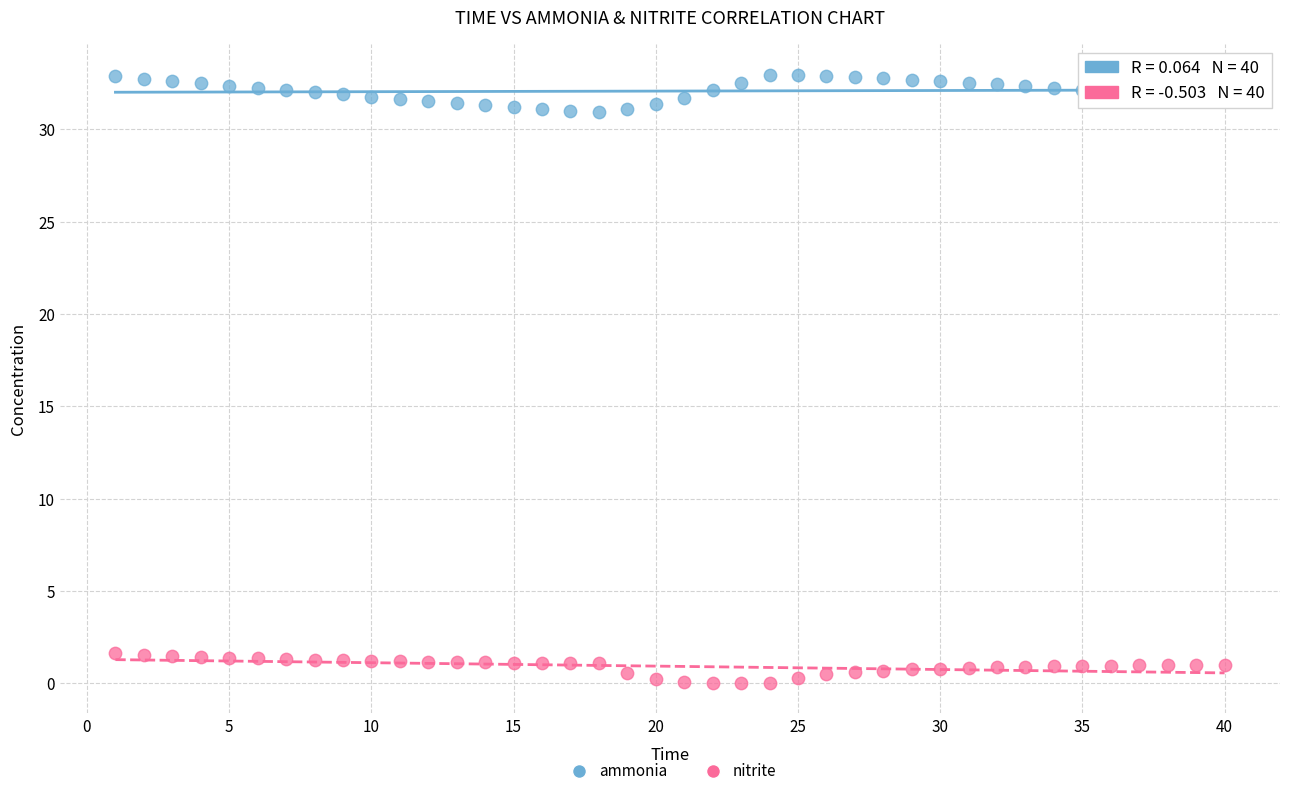

Which series reaches the minimum Y coordinate?

nitrite